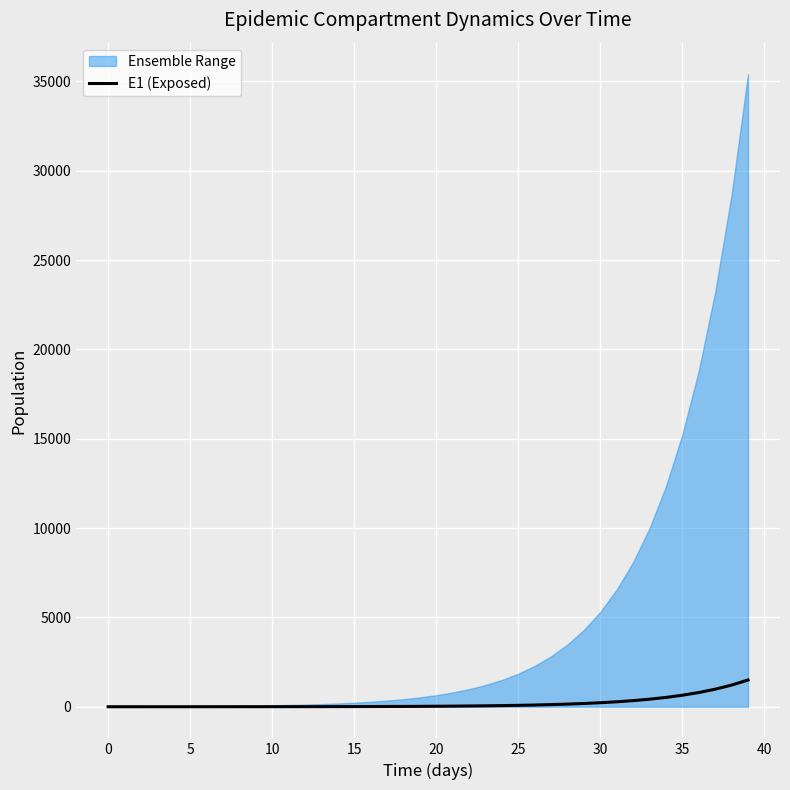

Approximately how many times larger is the value at 39 compared to 13?

239.6